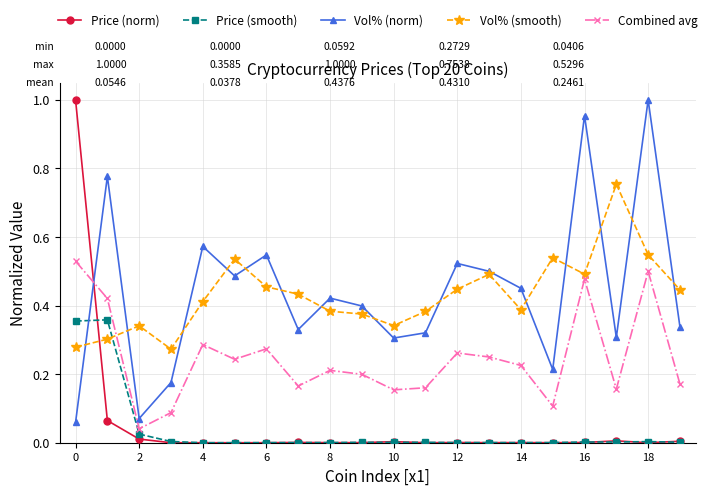

Which series has the largest range (max minus min)?

Price (norm)